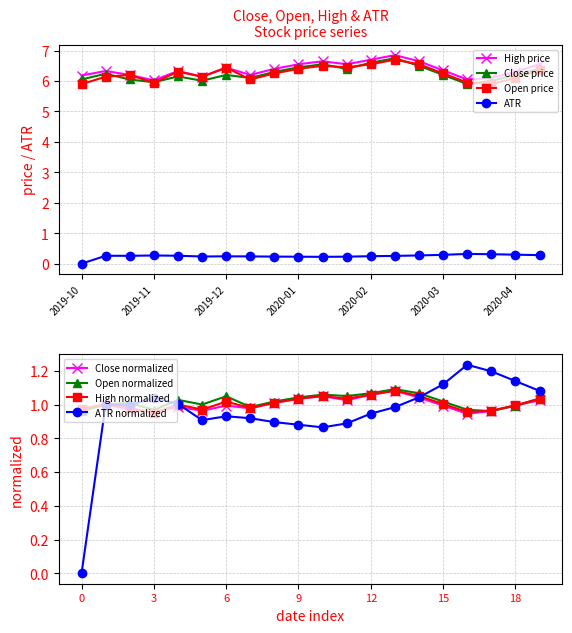

True or false: ATR and High cross at least once.

False